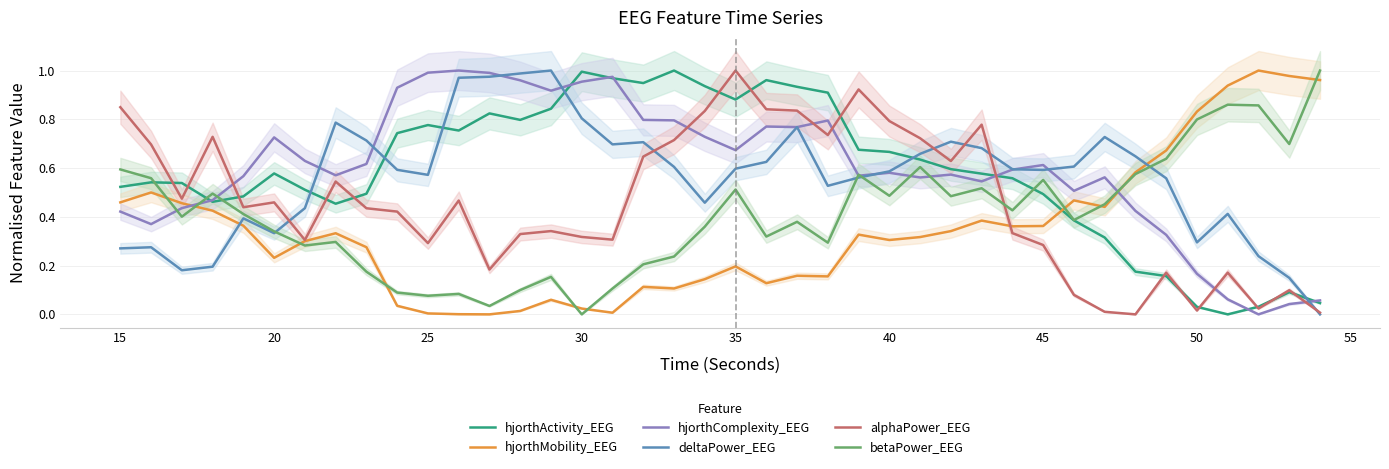

In hjorthMobility_EEG, how many points are lower than both neighbors (excluding endpoints)?

9